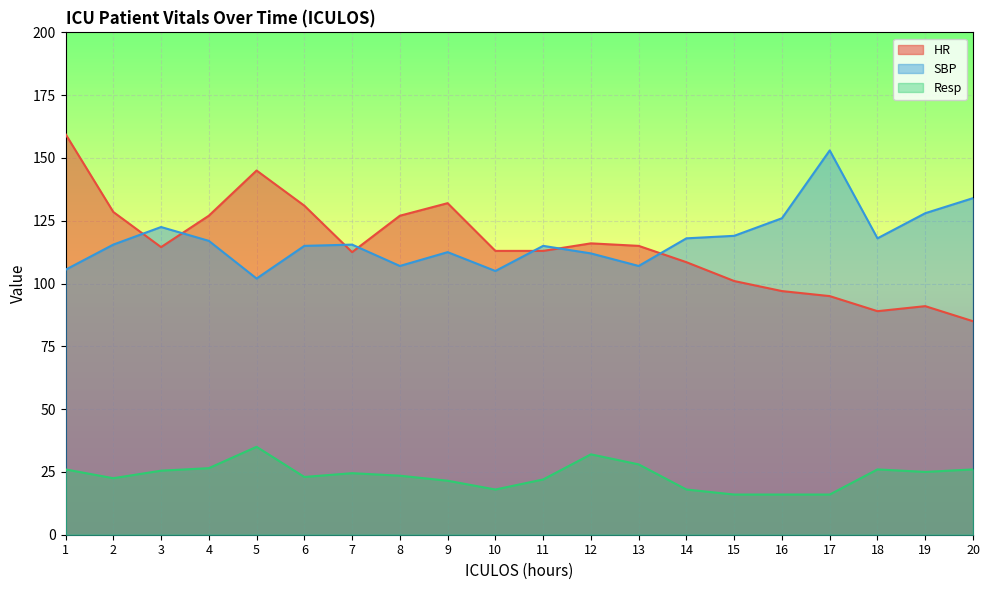

What are all the series names shown in the legend?

HR, SBP, Resp